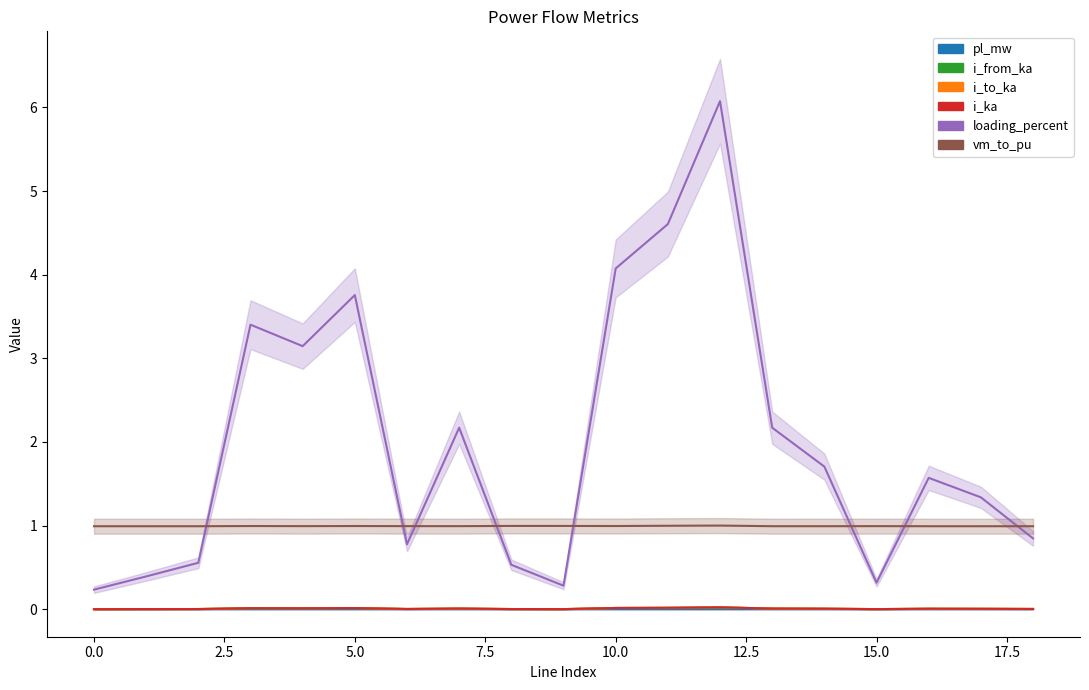

What are all the series names shown in the legend?

pl_mw, i_from_ka, i_to_ka, i_ka, loading_percent, vm_to_pu